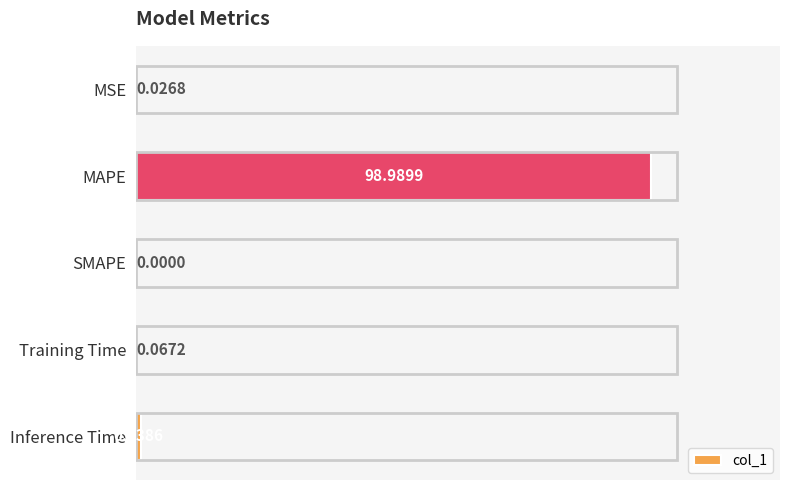

What is the sum of all values?

100.0